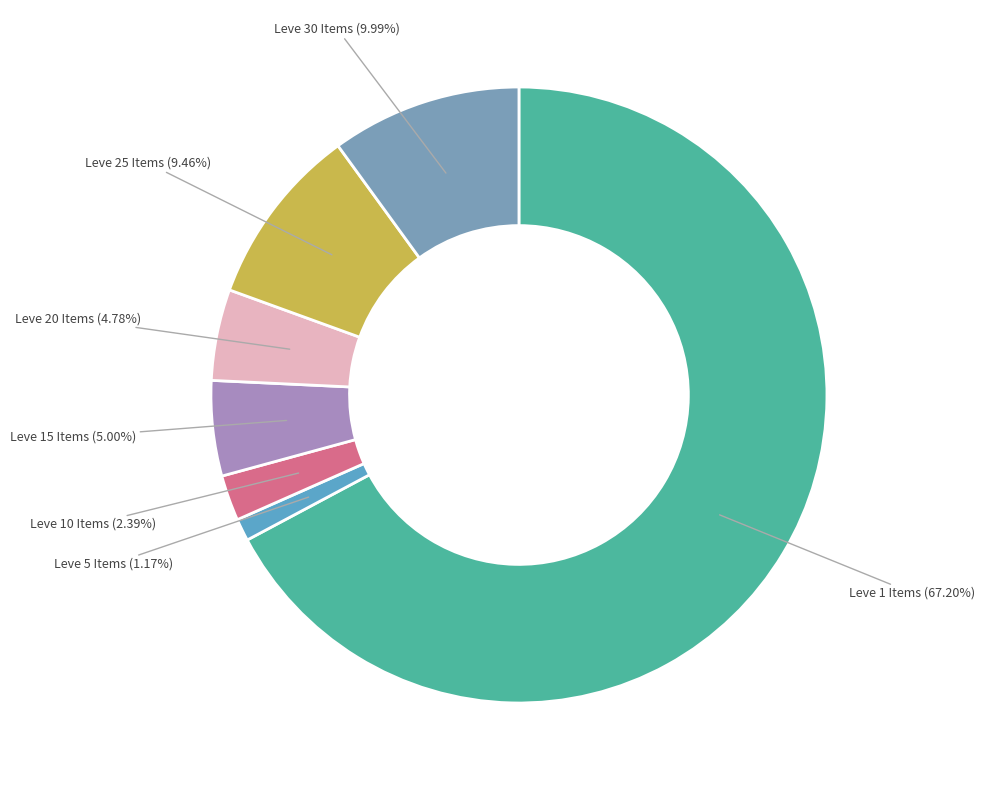

Approximately how many times larger is the value at Leve 10 Items compared to Leve 15 Items?

0.5